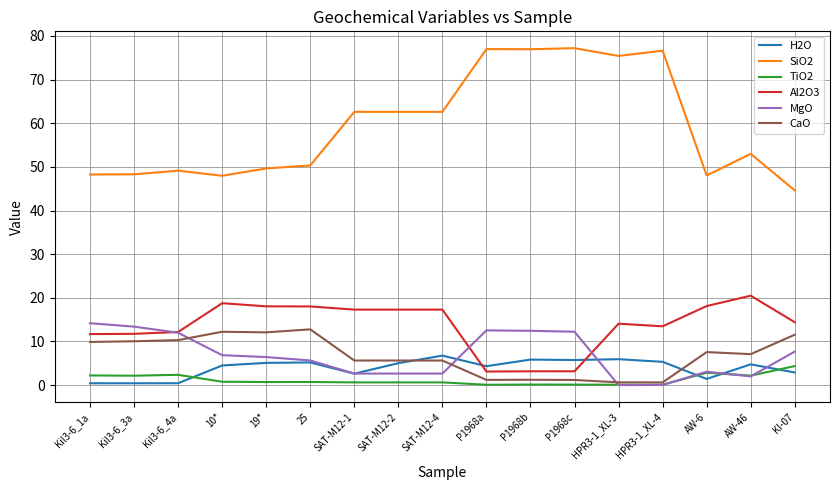

What are all the series names shown in the legend?

H2O, SiO2, TiO2, Al2O3, MgO, CaO